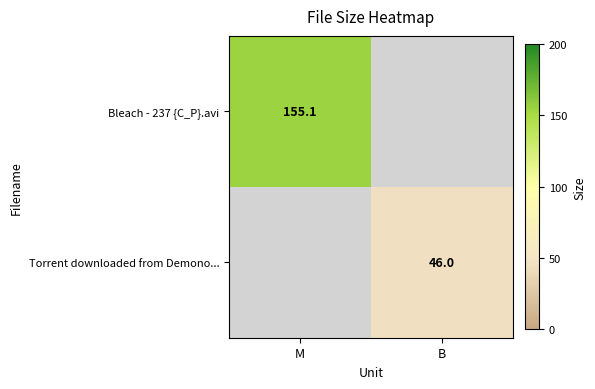

Is it true that Torrent downloaded from Demono... equals 20.3 at B?

False